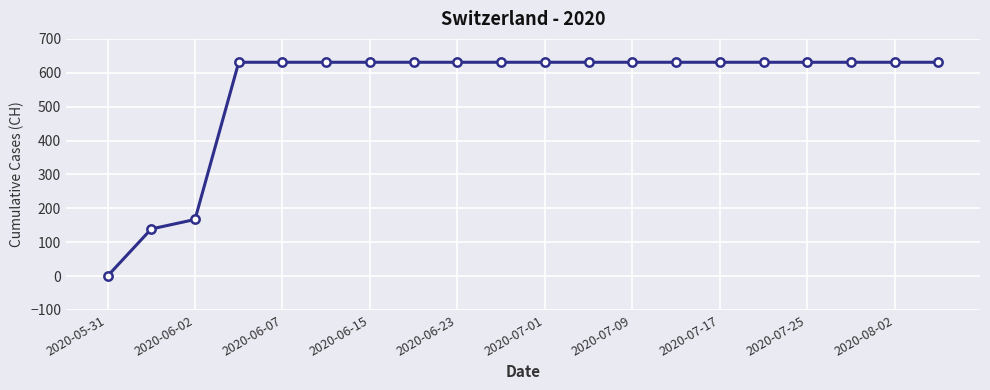

What is the difference between the second highest and minimum values?

631